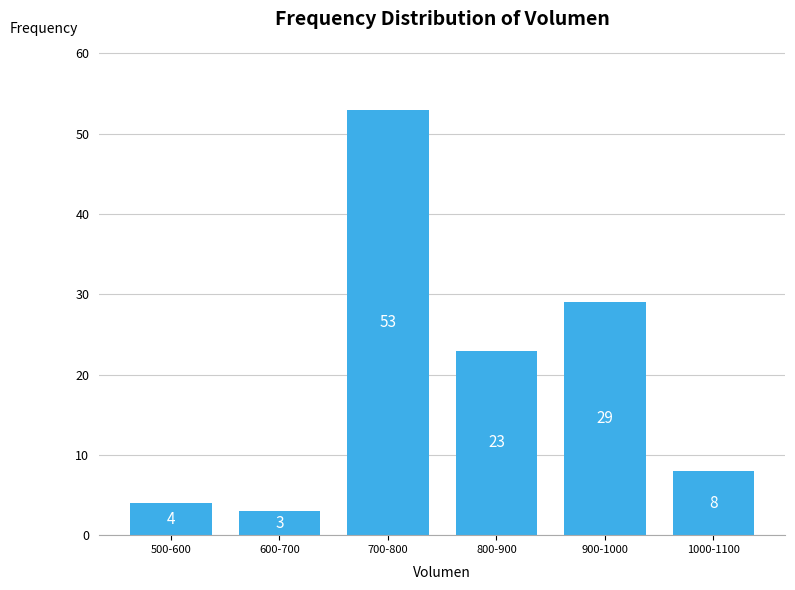

Reading right to left, extract all data points from this chart.

8	29	23	53	3	4